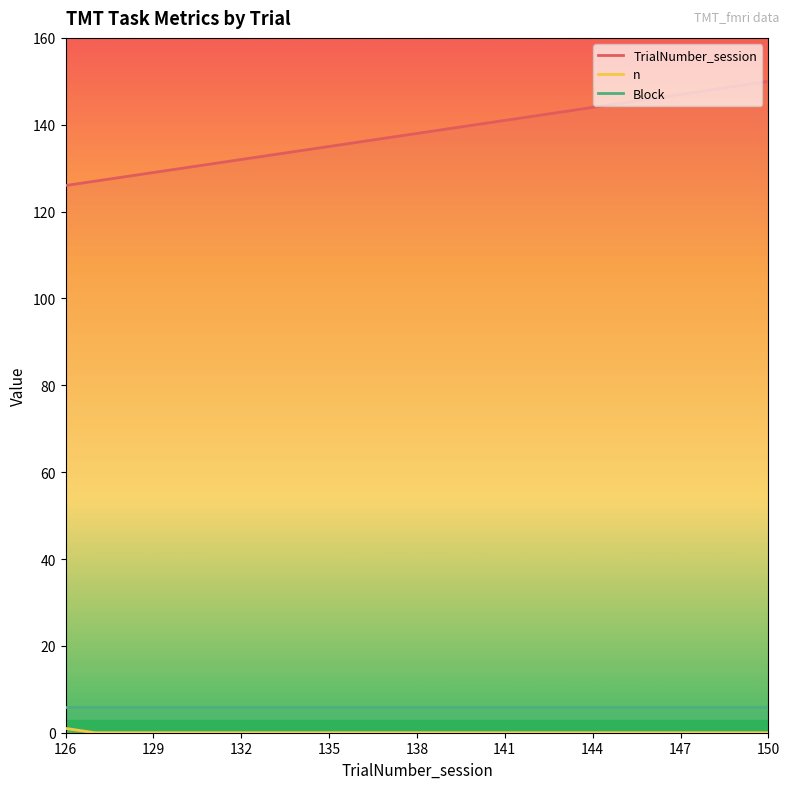

The value of TrialNumber_session at 149 is 91. True or false?

False